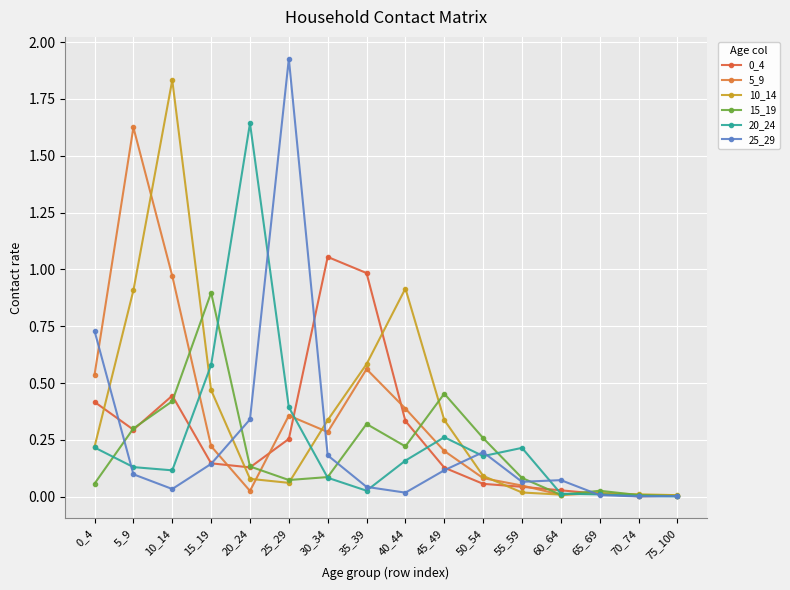

The value of 0_4 at 10_14 is 0.3. True or false?

False